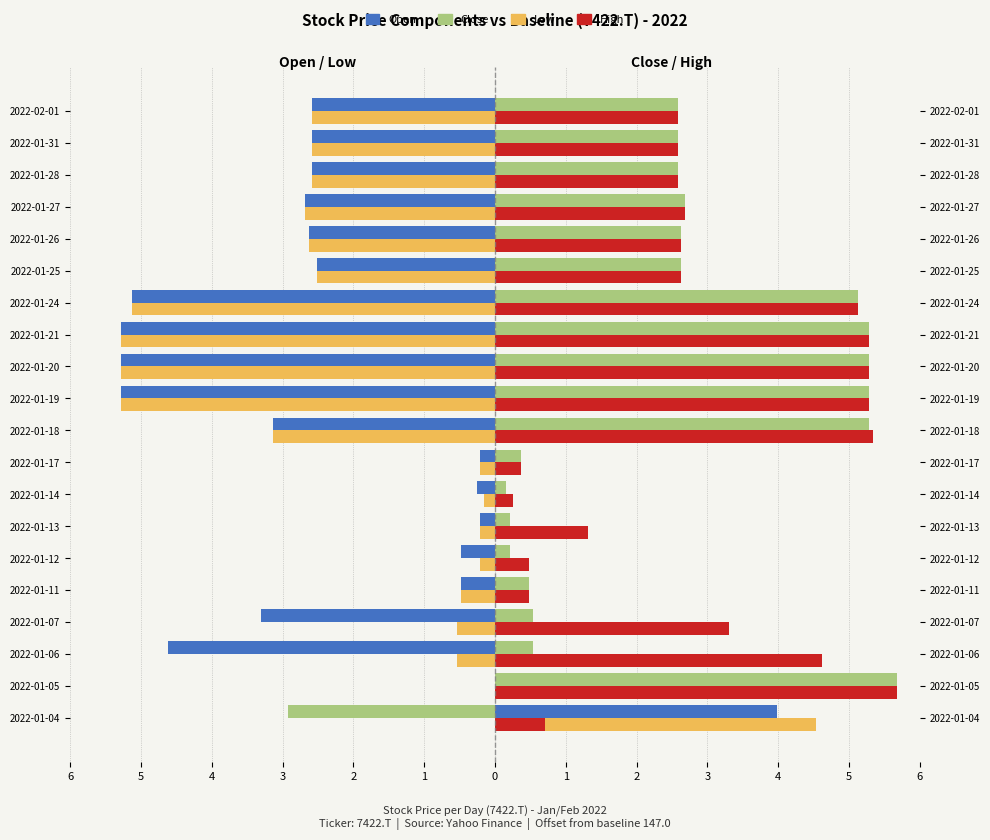

What is the average value of the High series?

3.0